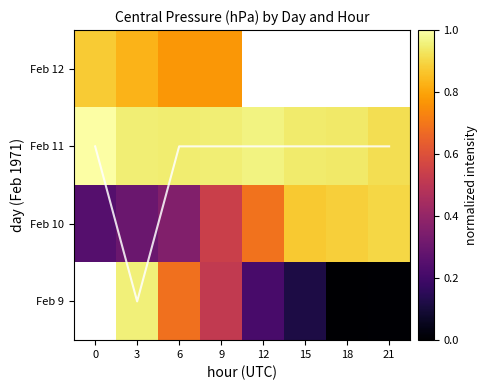

List the series in order of their peak value, highest first.

peak pressure day, Feb 9, Feb 11, Feb 10, Feb 12